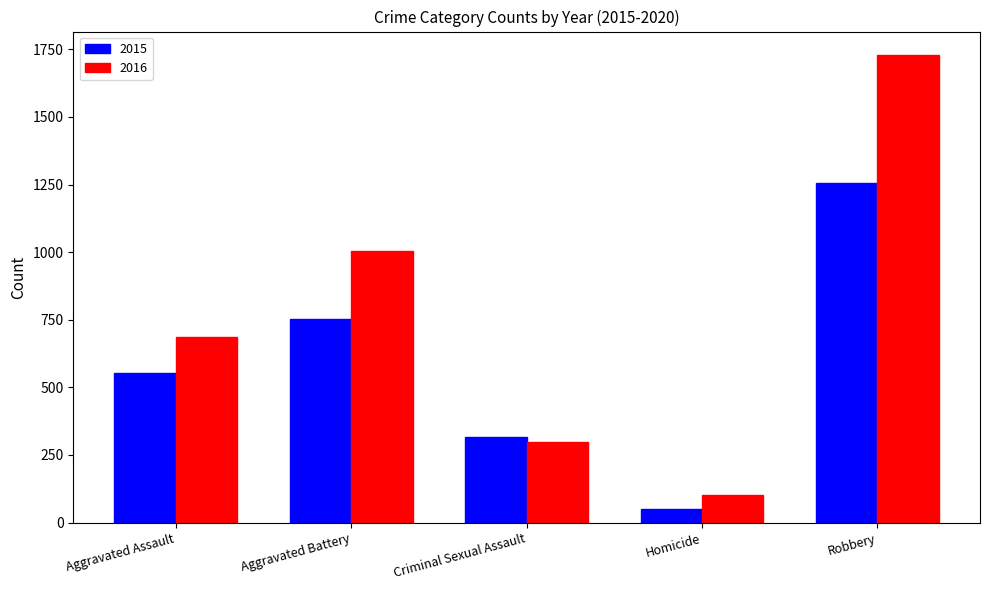

What is the maximum value shown in the chart?

1729